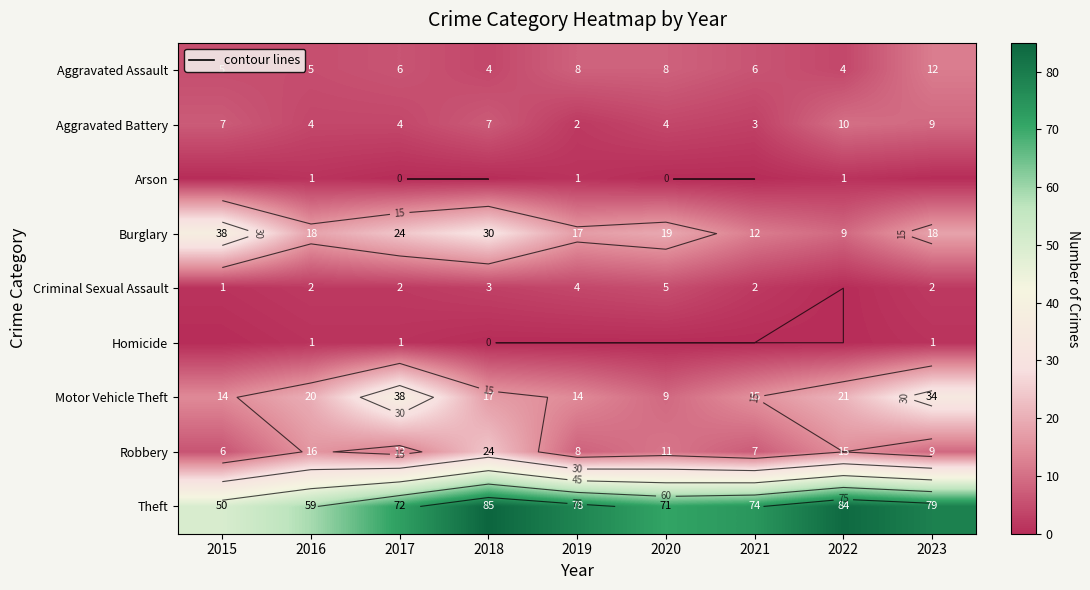

Which series has the largest range (max minus min)?

Theft